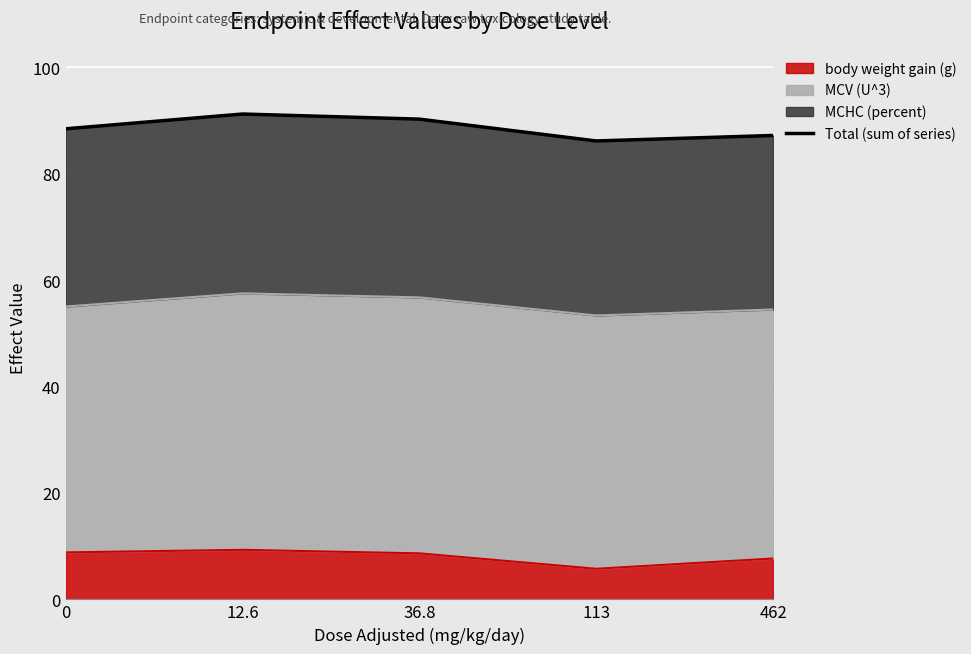

List the labels in order of value, smallest first.

113, 462, 0, 36.8, 12.6